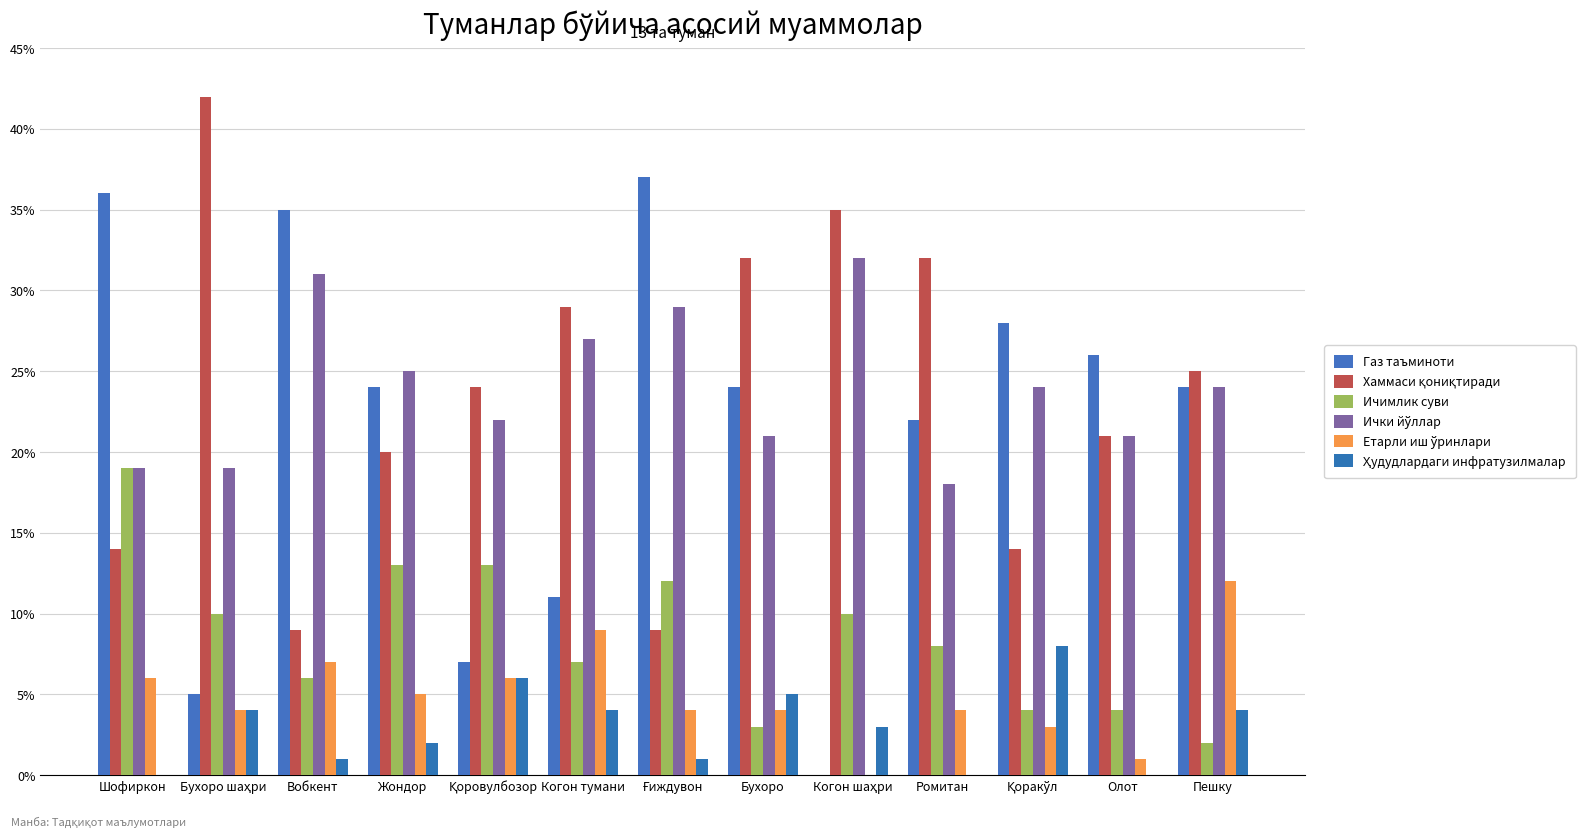

Are the bars grouped side by side (vs. stacked)?

Yes